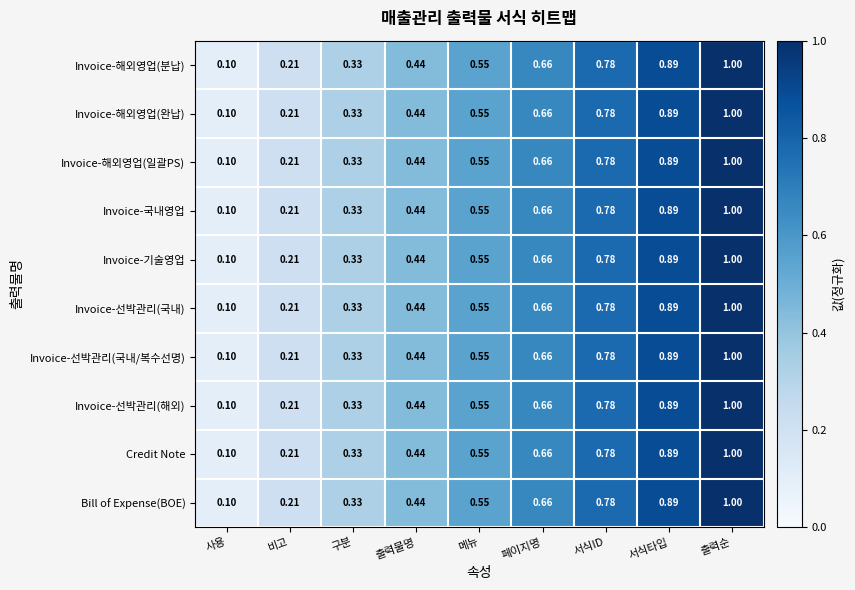

At which label is Invoice-해외영업(일괄PS) closest to 0?

사용